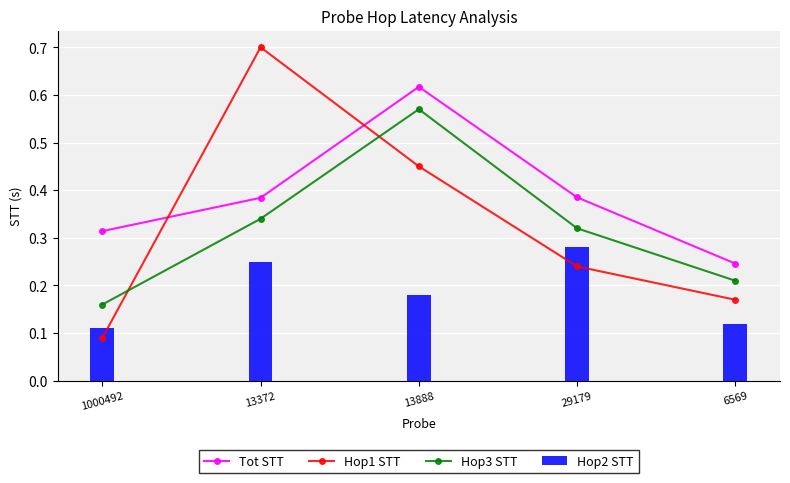

Which label corresponds to the smallest value in the chart?

1000492